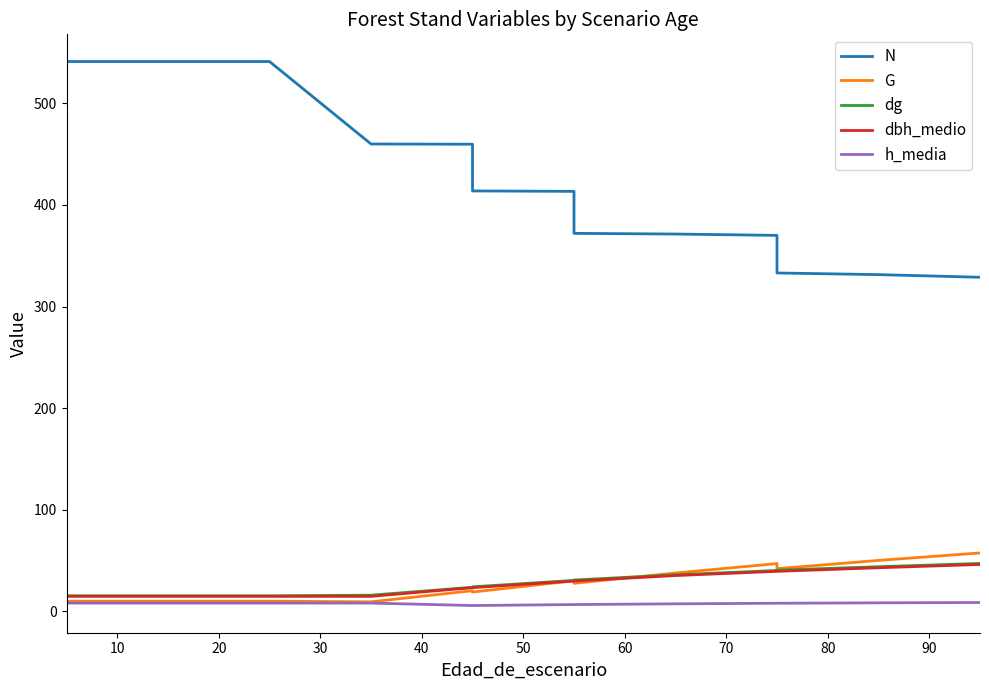

List the series in order of their peak value, highest first.

N, G, dg, dbh_medio, h_media